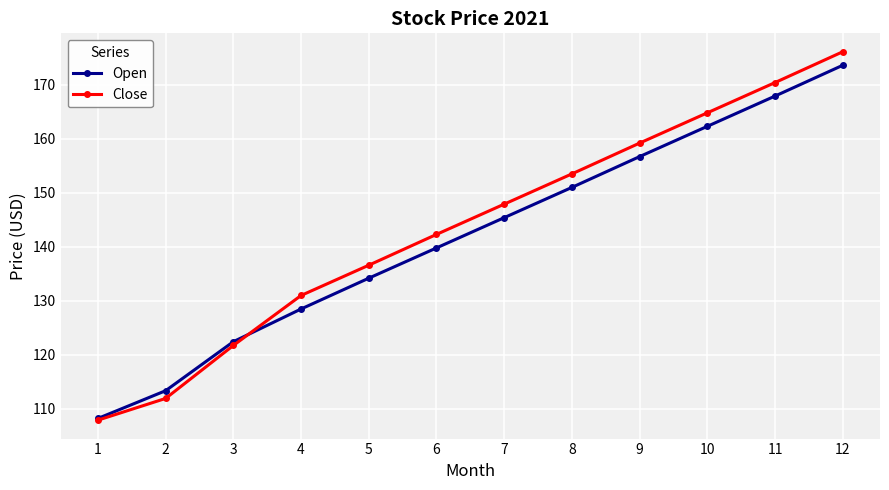

What is the highest value of the Open series?

173.6